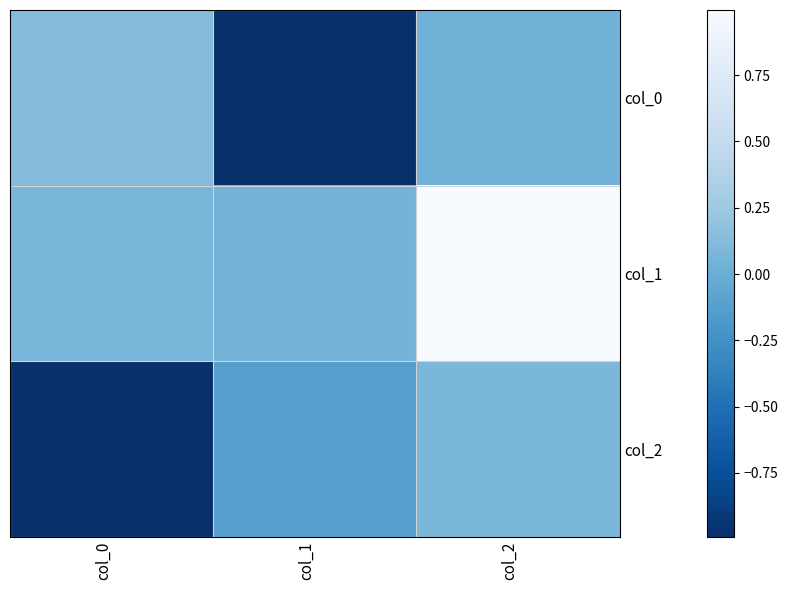

What is the total value across all series at col_2?

1.1